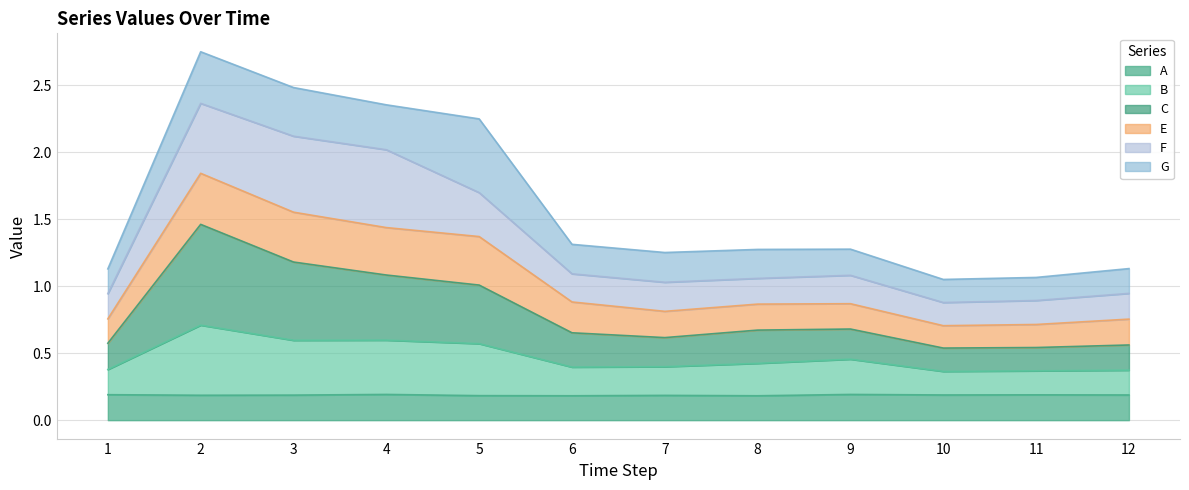

Count the A values in the range 0 to 1.

12